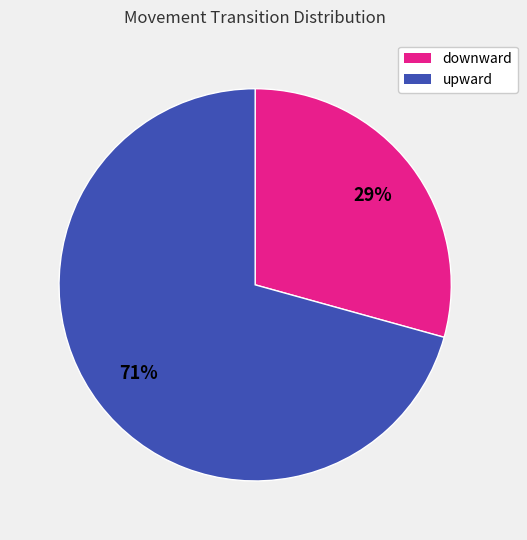

To the nearest percent, what is the average slice percentage?

50%